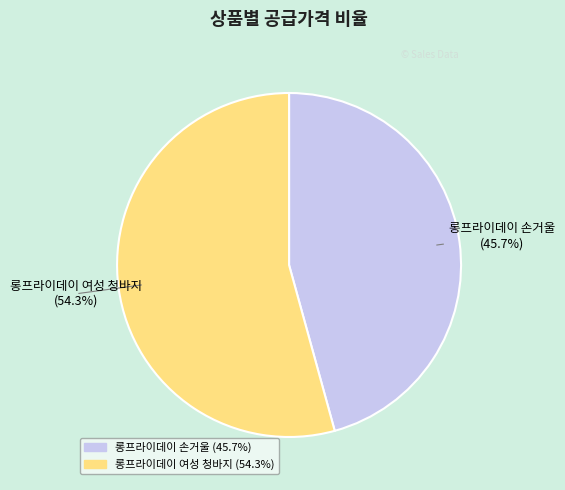

To the nearest percent, what is the difference between the largest and smallest slice percentages?

9%